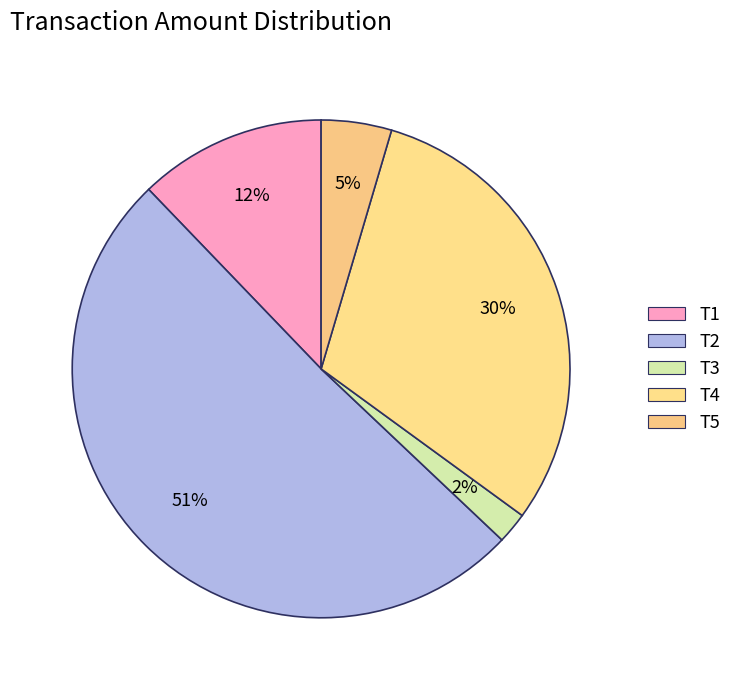

How many segments does this pie chart have?

5